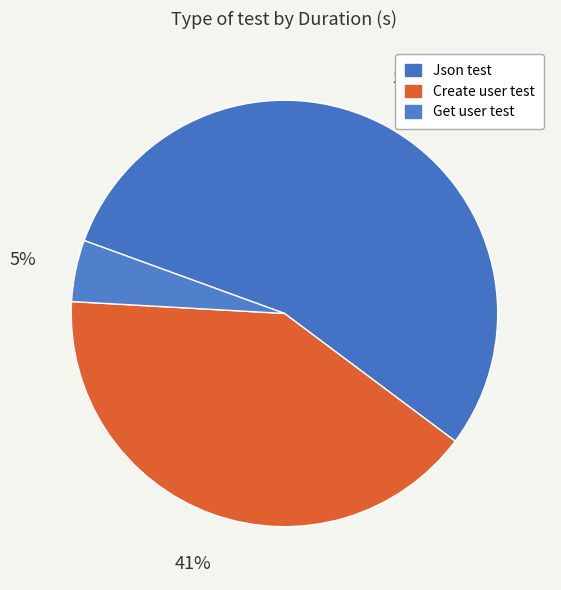

Which category accounts for the majority?

Json test